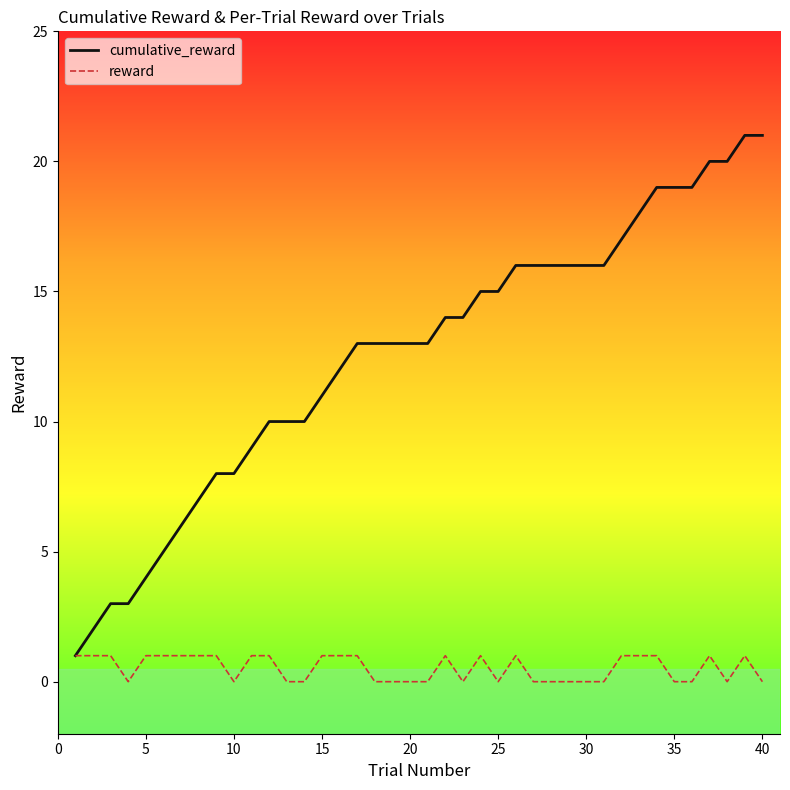

Does the chart have visible grid lines?

No